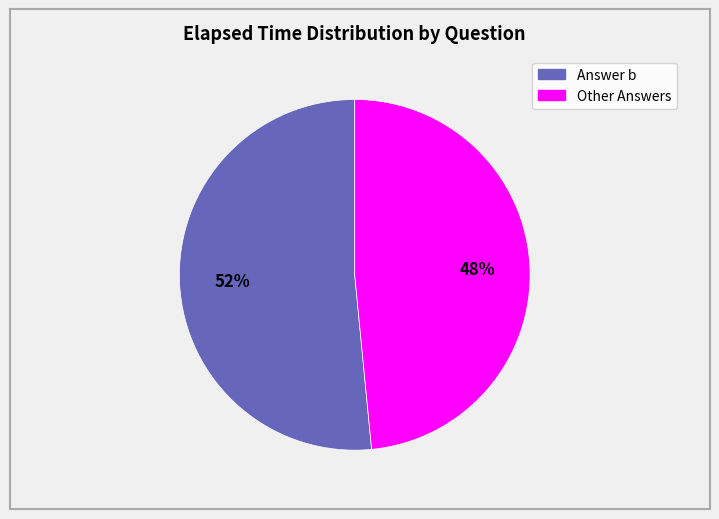

Is there any slice that represents more than half of the pie?

Yes